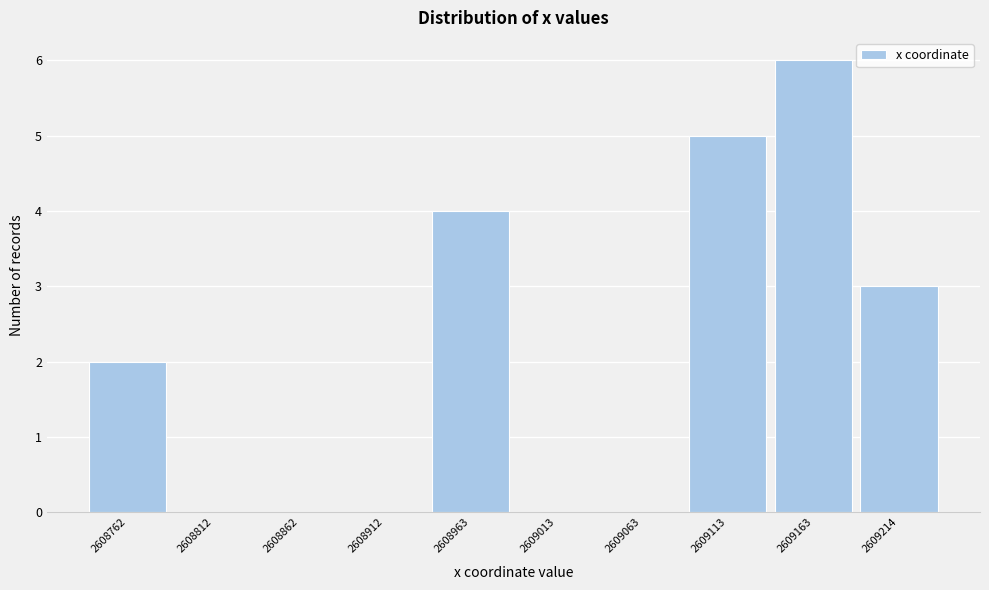

Reading left to right, list all the values displayed in this chart.

2608762=2	2608812=0	2608862=0	2608912=0	2608963=4	2609013=0	2609063=0	2609113=5	2609163=6	2609214=3